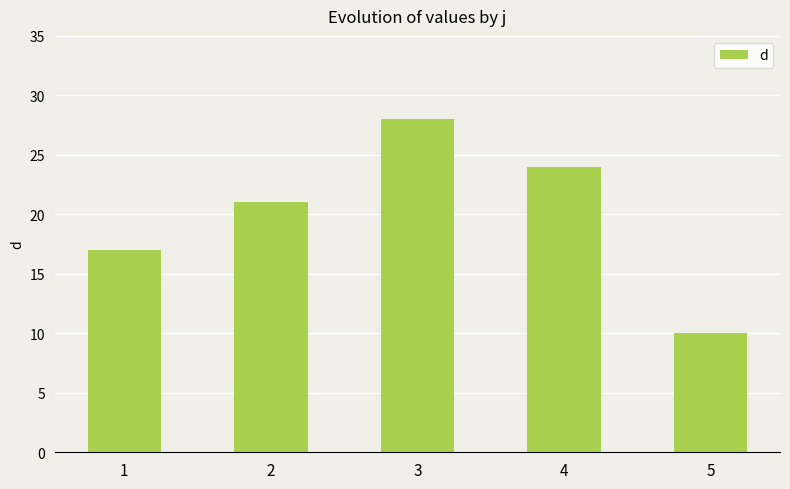

What is the change in value from 2 to 3?

+7